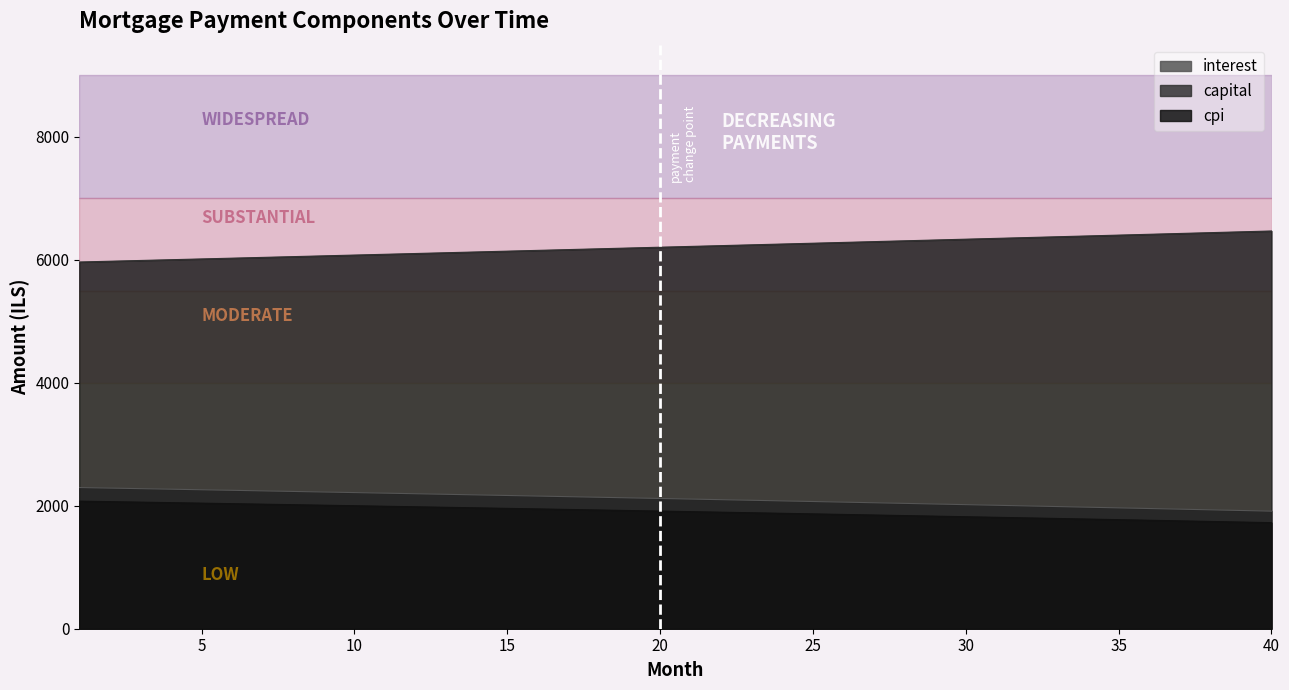

How many distinct data groups are displayed?

3